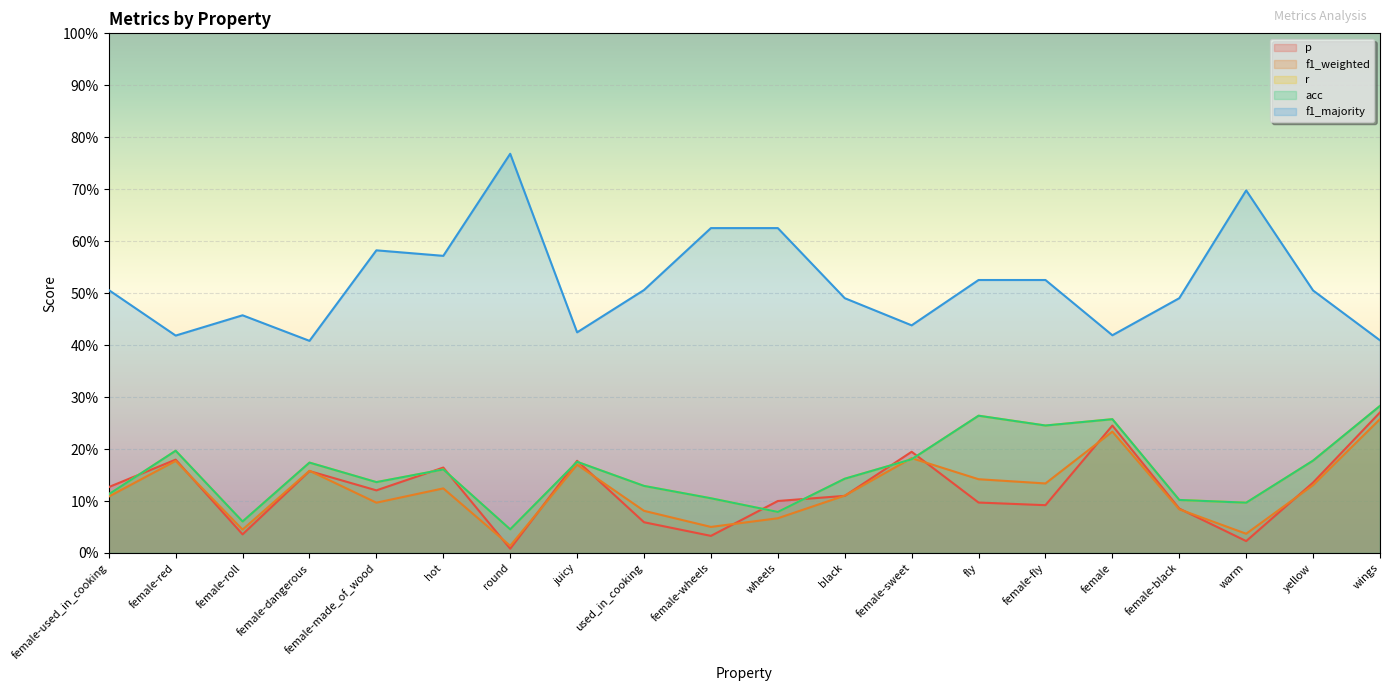

In acc, how many points are higher than both neighbors (excluding endpoints)?

6